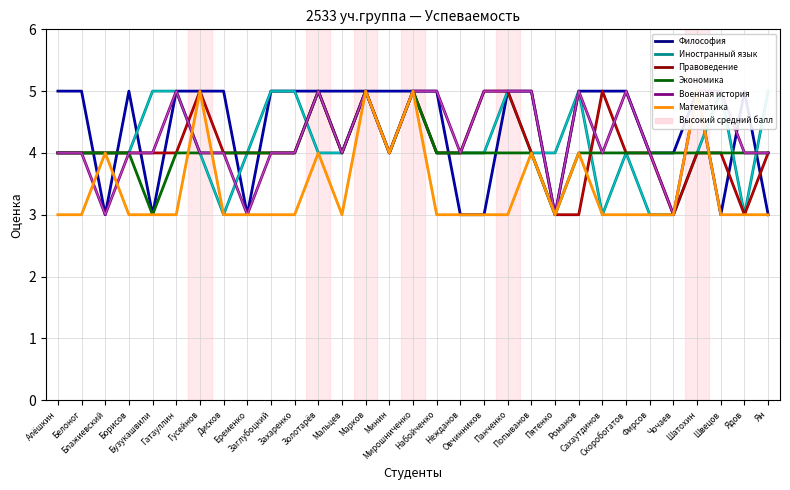

Does the chart display data point markers on the line(s)?

No